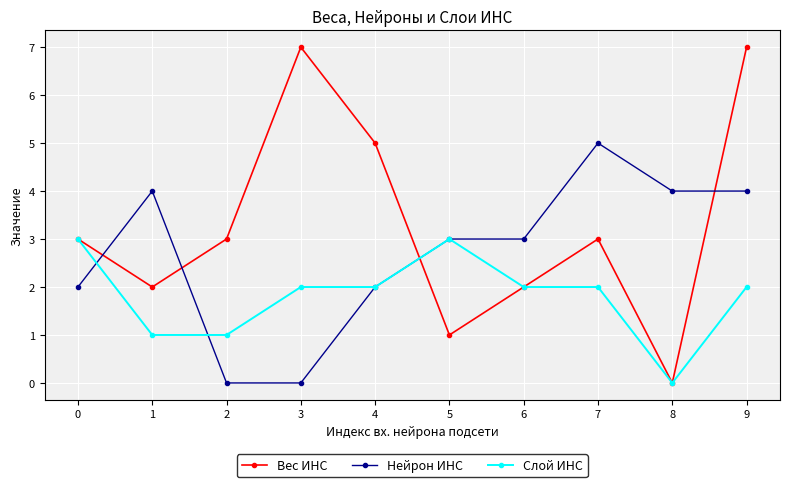

True or false: Слой ИНС has a value of 1 at 0.

False